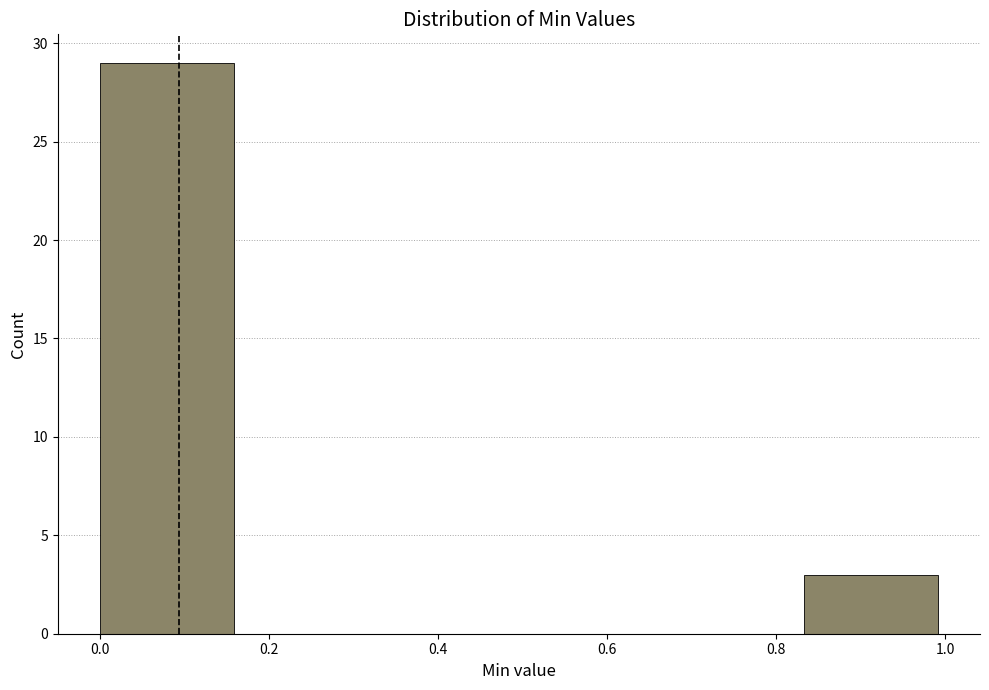

Reading left to right, list every bar in this chart as the range it spans on the x-axis followed by its height. Neither the bar edges nor the heights are printed on the chart, so give them approximately, as read against the axes.

0.00 to 0.16: 29
0.16 to 0.34: 0
0.34 to 0.50: 0
0.50 to 0.66: 0
0.66 to 0.84: 0
0.84 to 1.00: 3